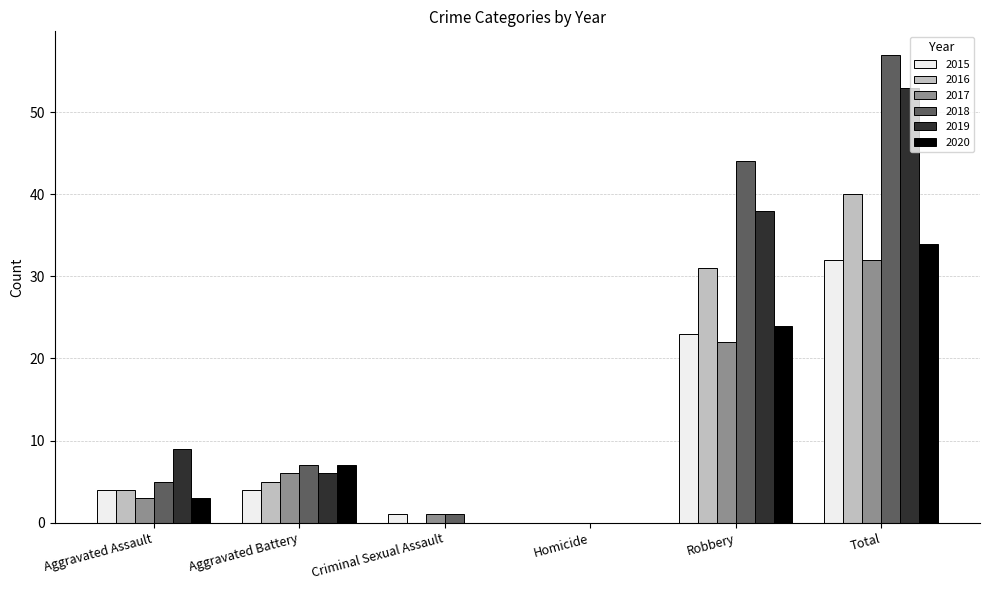

Count the number of categories in the chart.

6